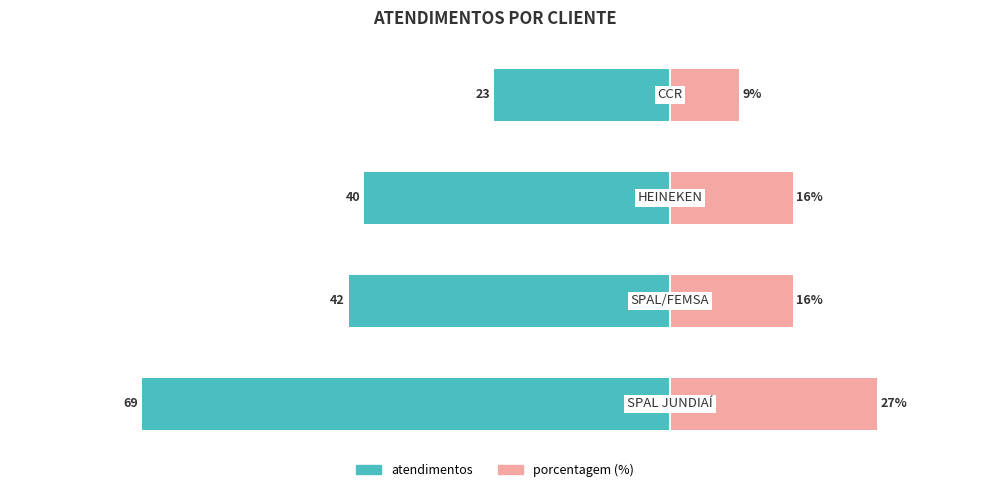

Which series has the widest spread of values?

atendimentos